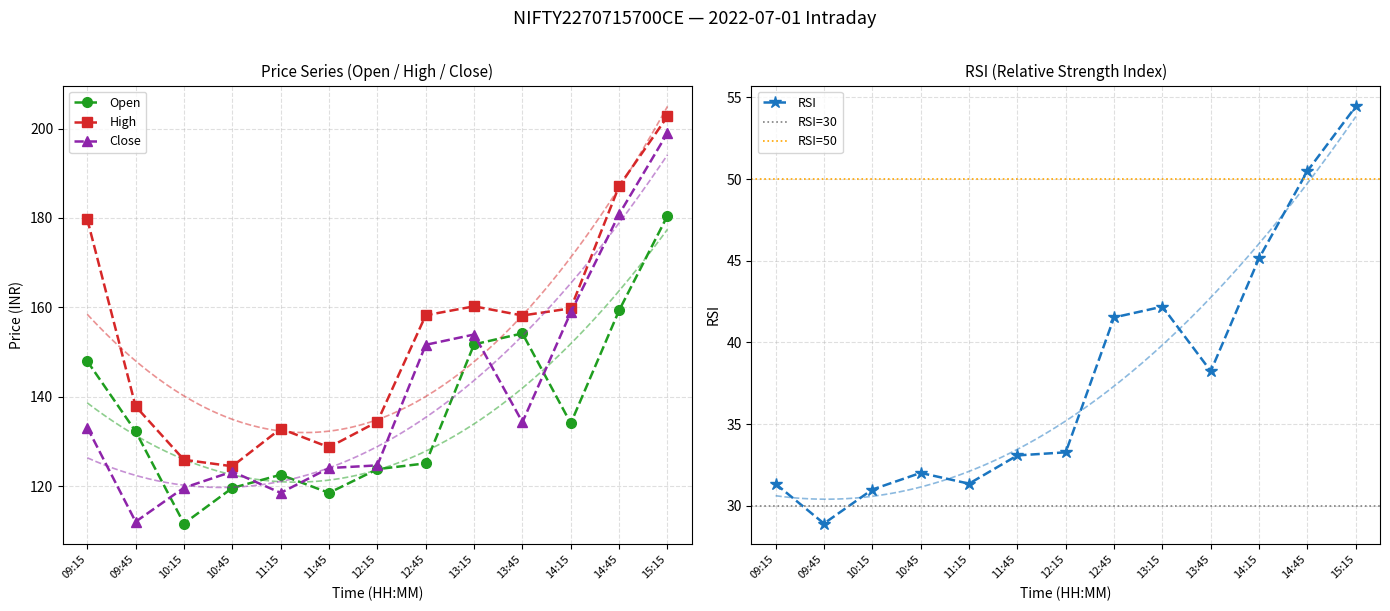

True or false: close has a value of 118.5 at 11:15.

True